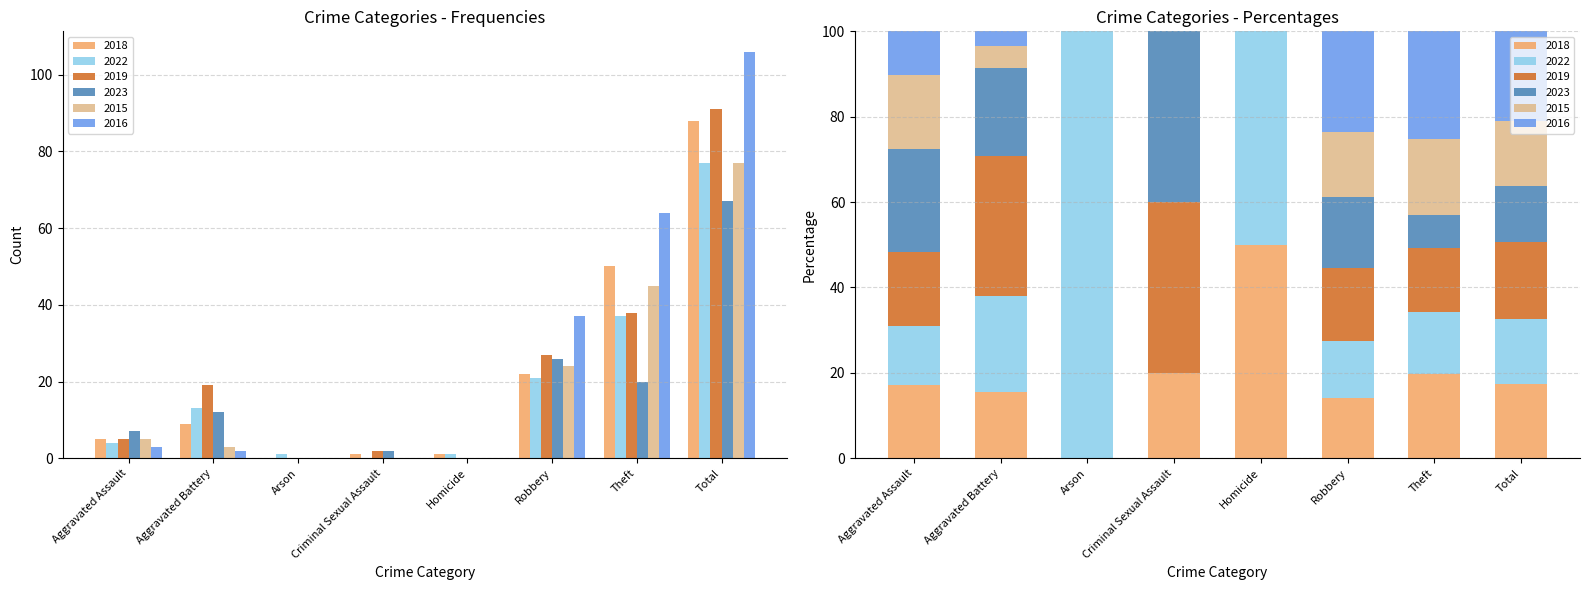

Which has a higher value, Total or Arson?

Total